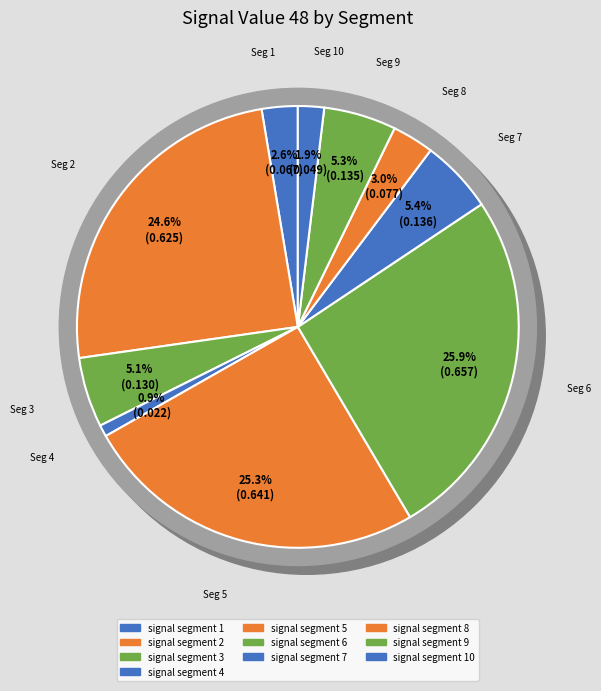

The signal segment 3 slice represents 5% of the pie. True or false?

True